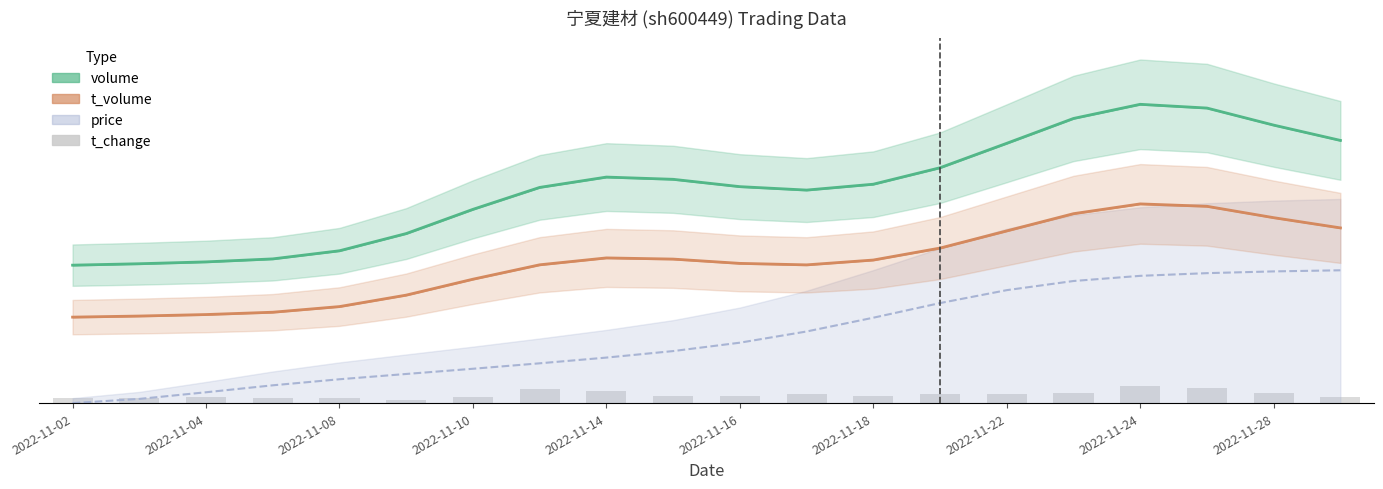

What is the difference between the highest and lowest values at 2022-11-10?

19.0